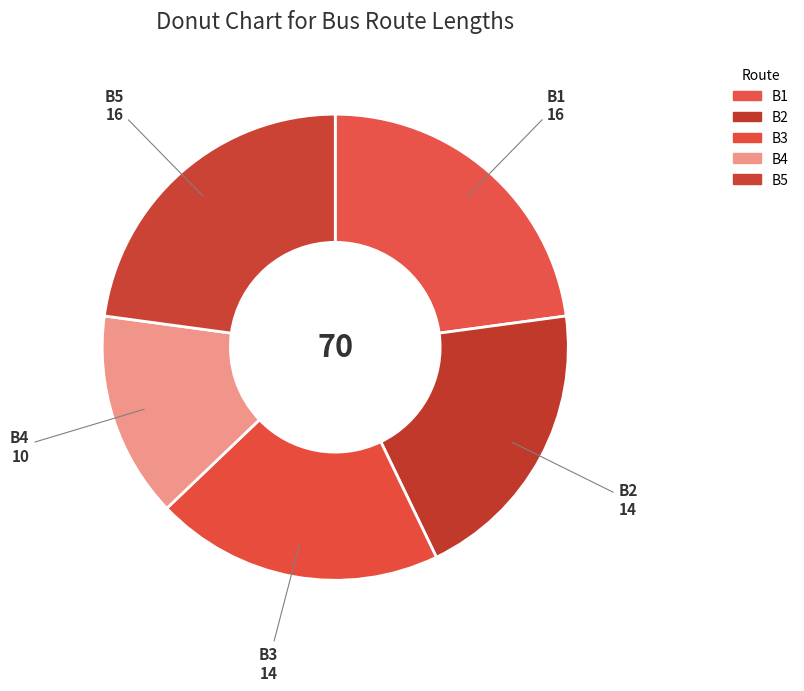

Does B4 represent more than half of the total?

No